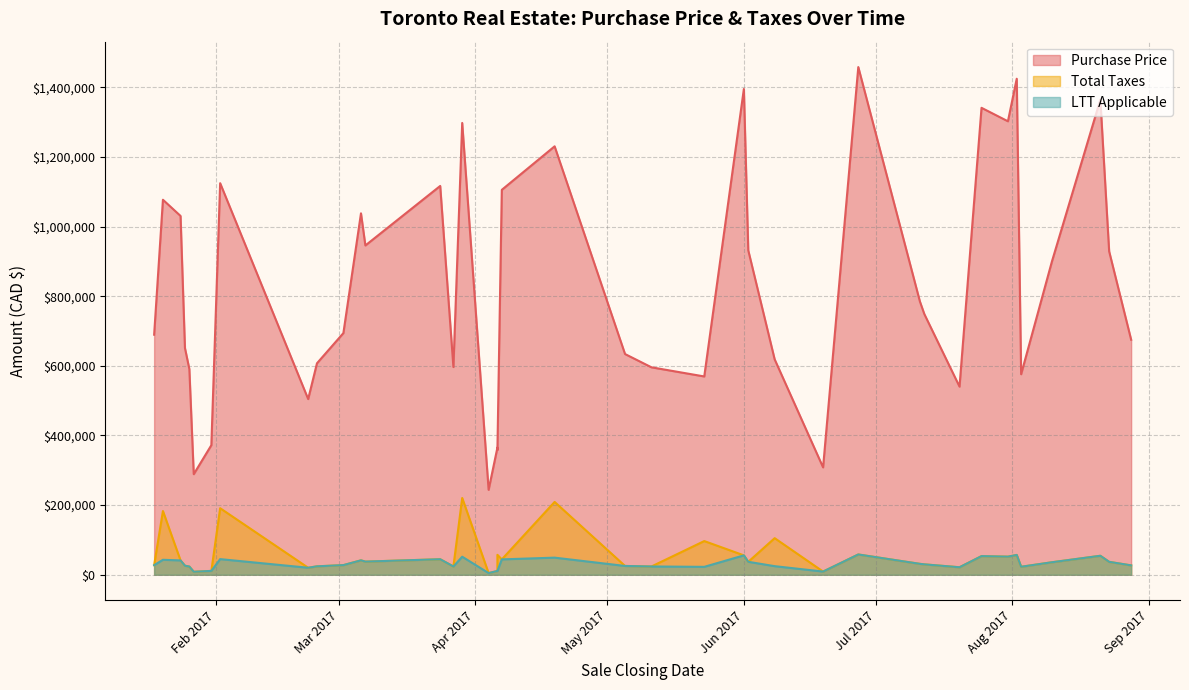

True or false: Purchase Price and Total Taxes intersect in this chart.

False